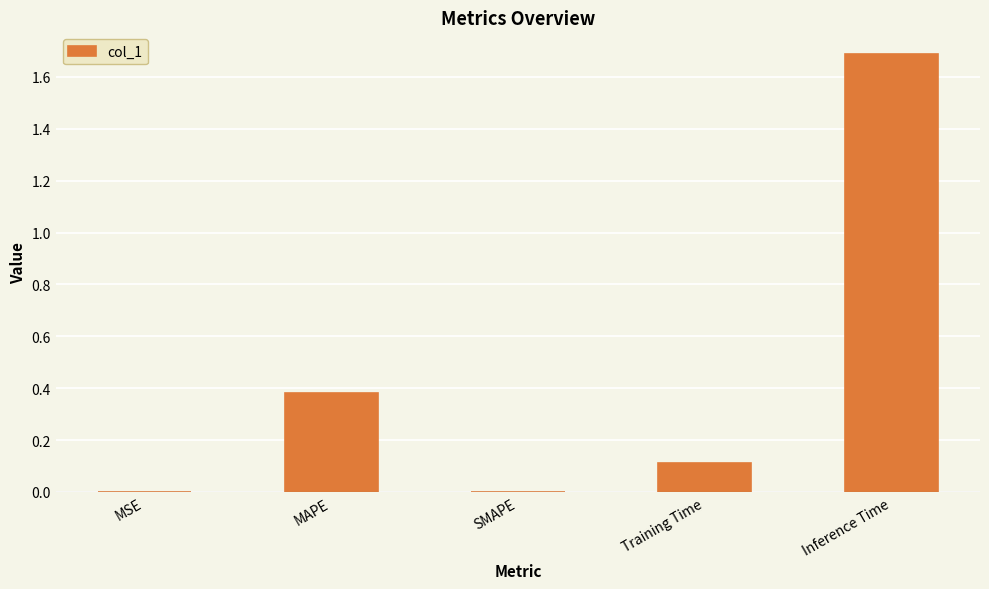

The value at Inference Time is 1.7. True or false?

True